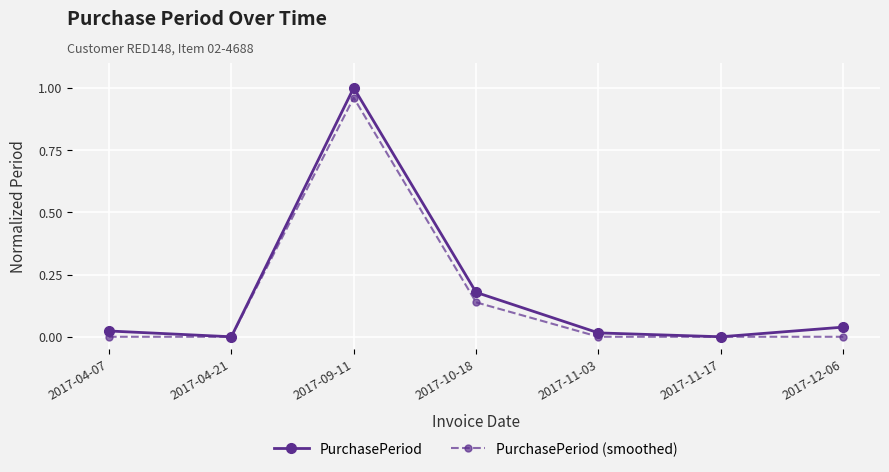

What are all the series names shown in the legend?

PurchasePeriod, PurchasePeriod (smoothed)